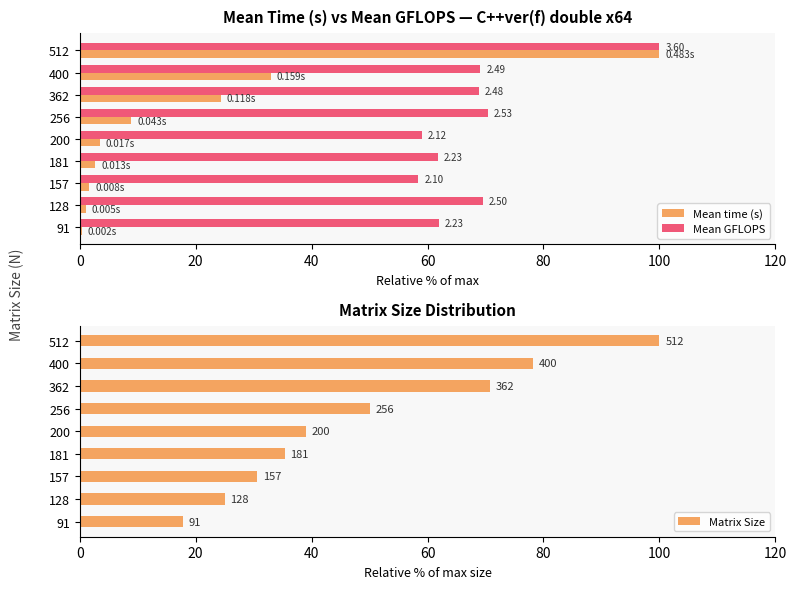

How many data points in Mean GFLOPS are above 68?

5